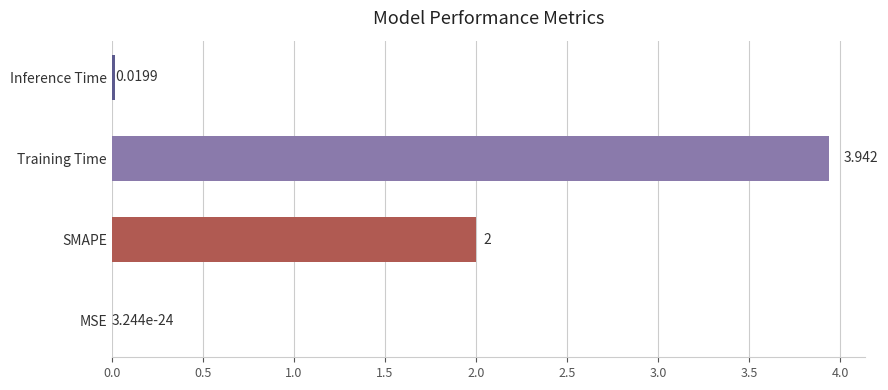

Count the number of data series in this chart.

1